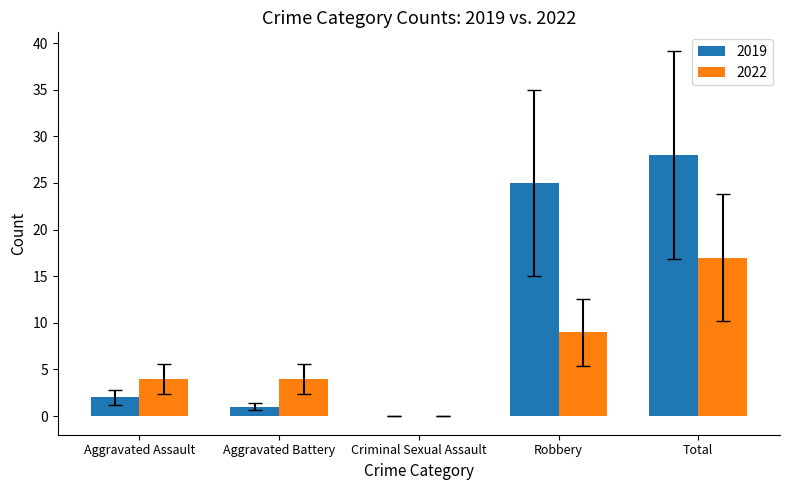

The value of 2022 at Robbery is 15. True or false?

False